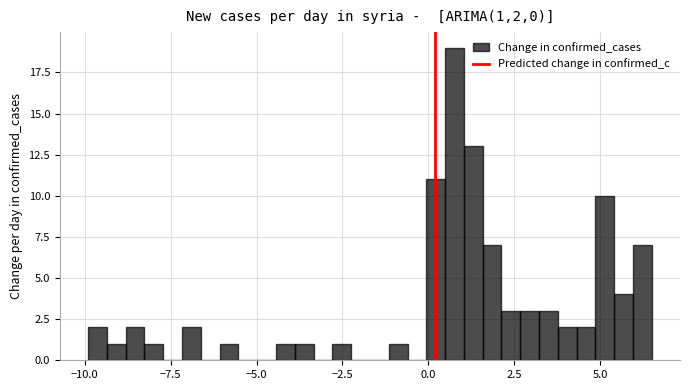

Around what value on the x-axis is the tallest bar? Give the approximate position of its centre, as read against the axis.

1.0